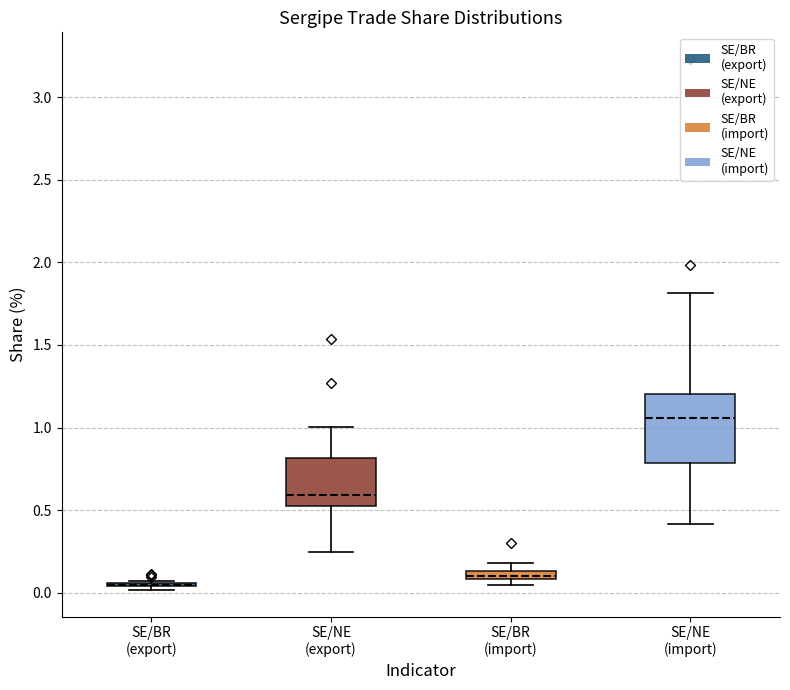

Comparing the boxes themselves (not the whiskers), which one is the tallest?

SE/NE (import)